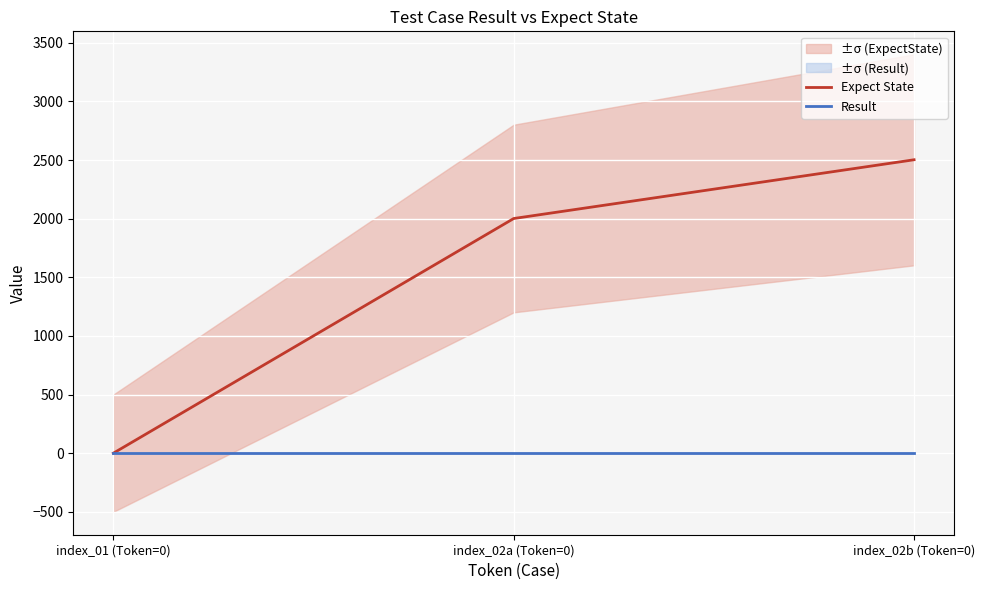

Is the value of Expect State at index_02b (Token=0) greater than the value of Result at index_01 (Token=0)?

Yes